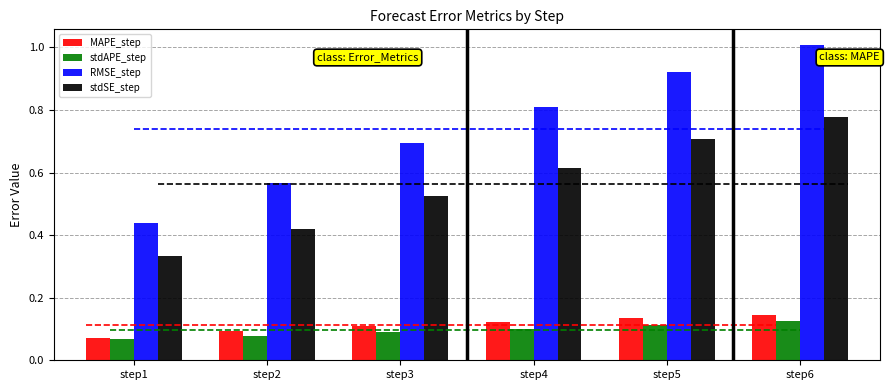

The value of MAPE_step at step6 is 0.1. True or false?

True